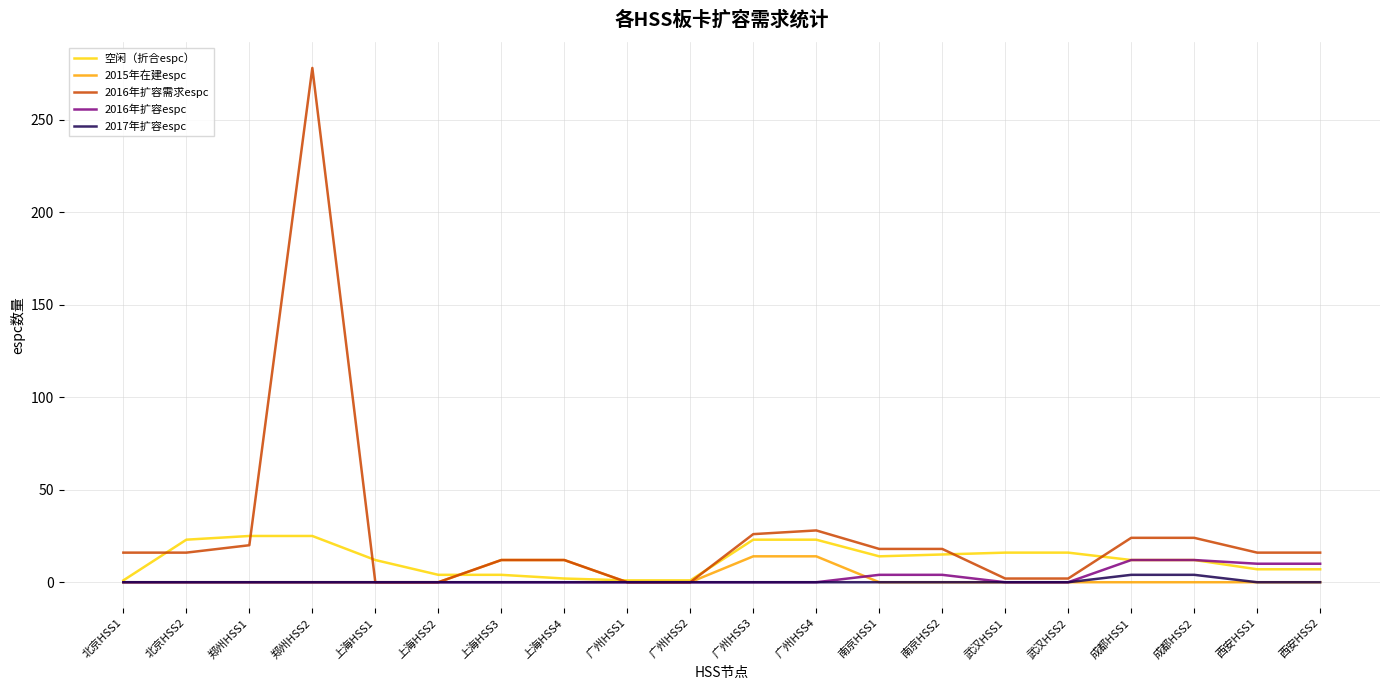

What is the total value across all series at 南京HSS1?

36